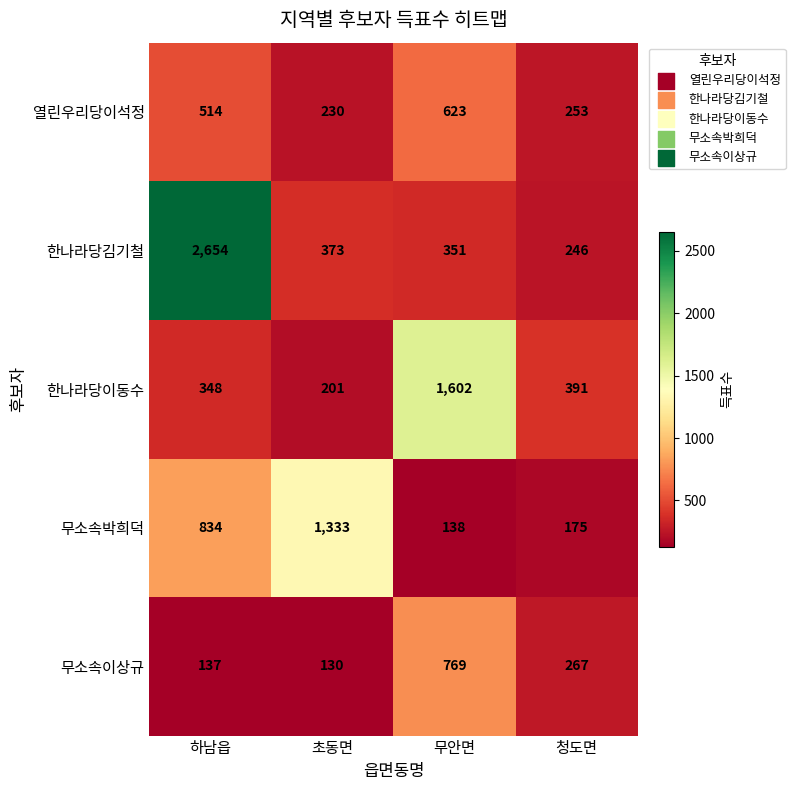

What is the sum of the 열린우리당이석정 values at 초동면 and 하남읍?

744